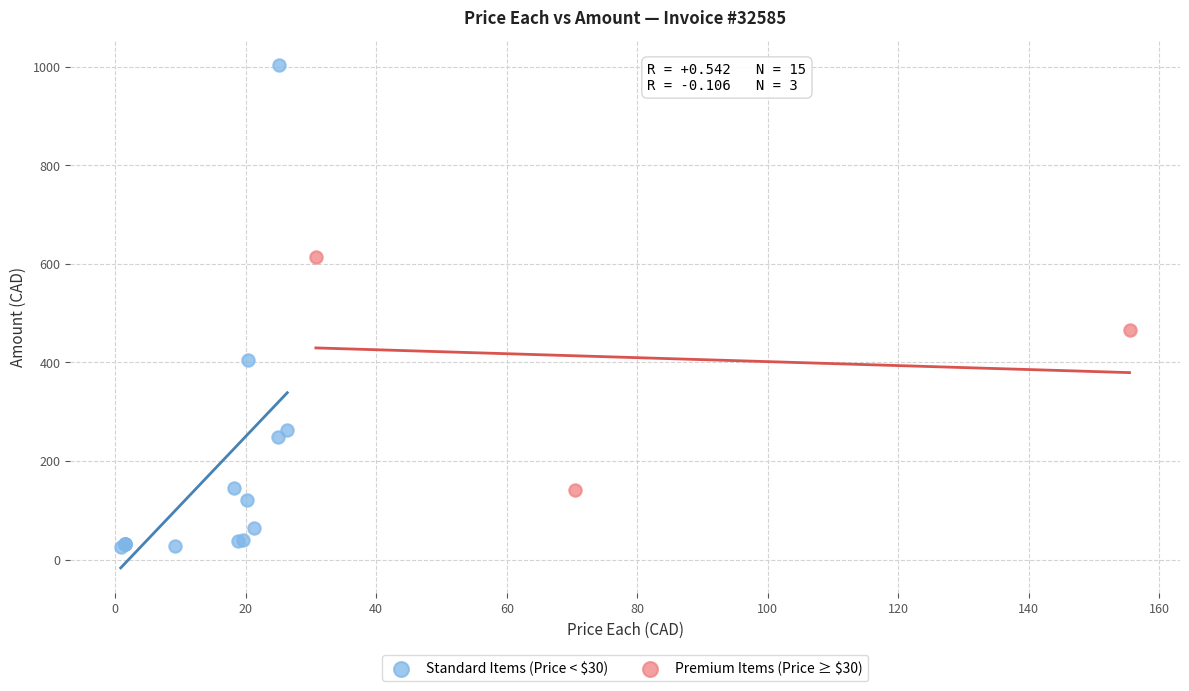

Which series contains the highest Y value?

Standard Items (Price < $30)